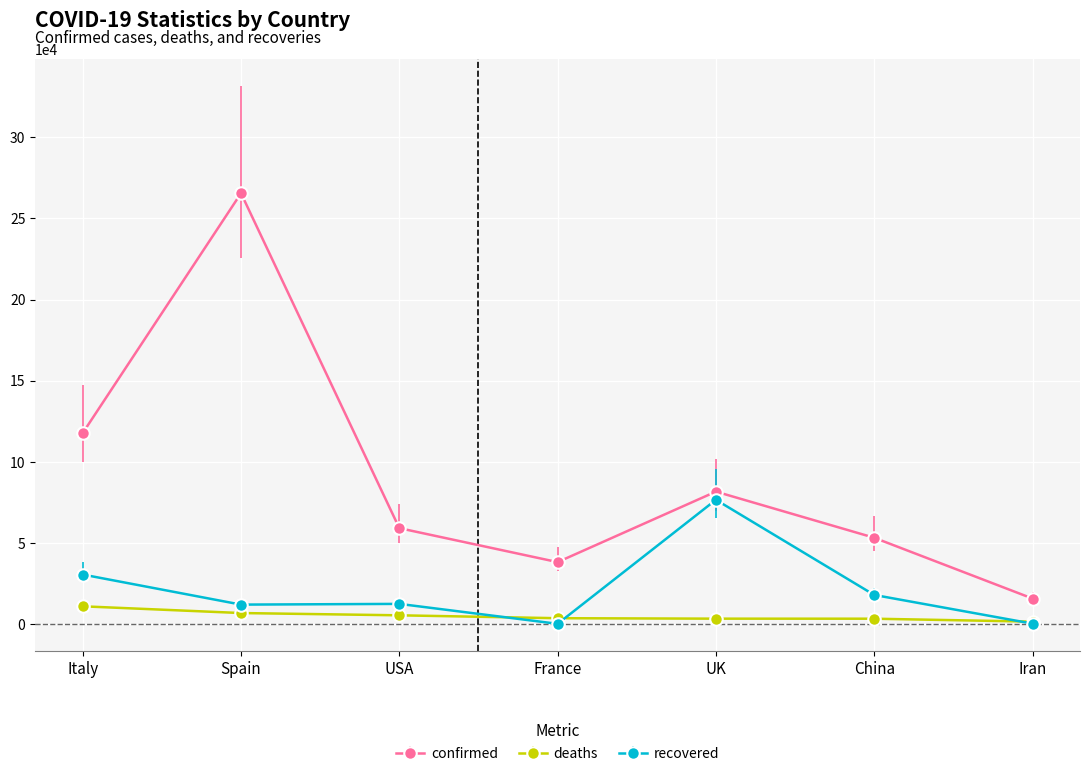

At which category is the sum across all series the highest?

Spain